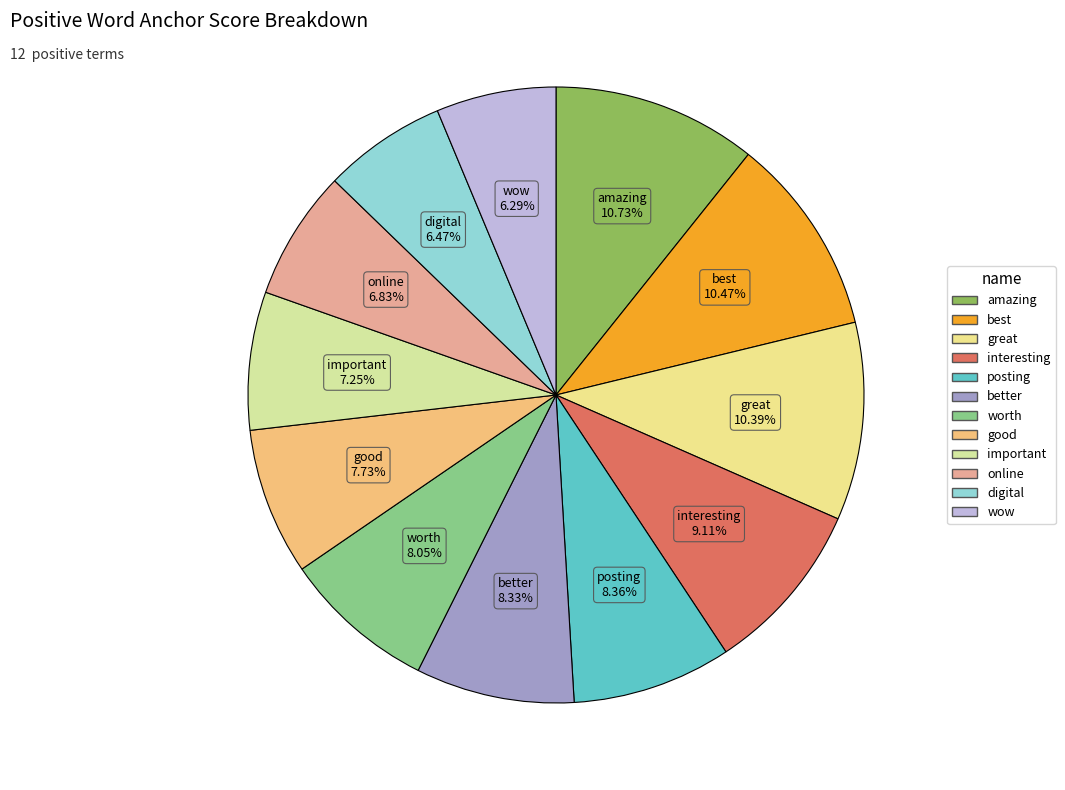

To the nearest percent, what is the average slice percentage?

8%